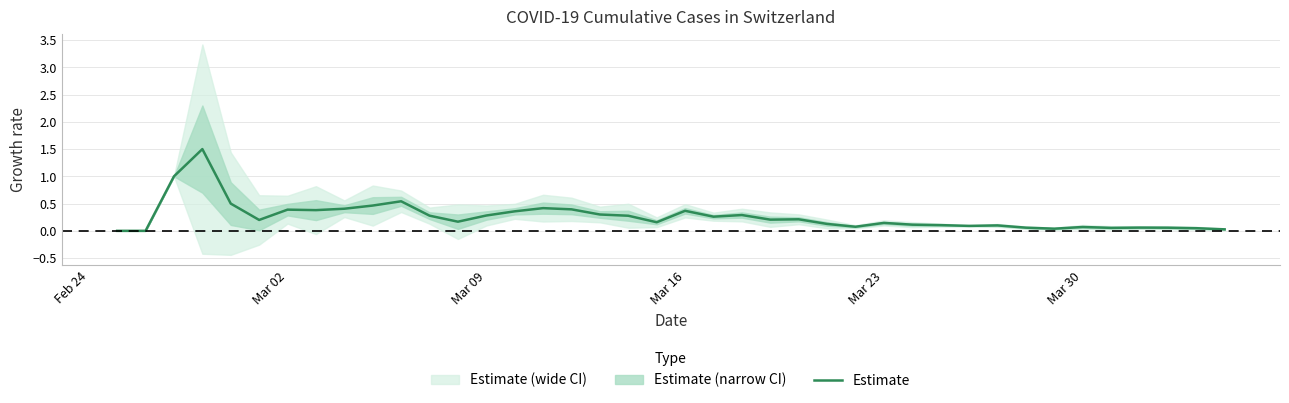

What is the value of the 11th point from the left?

0.5